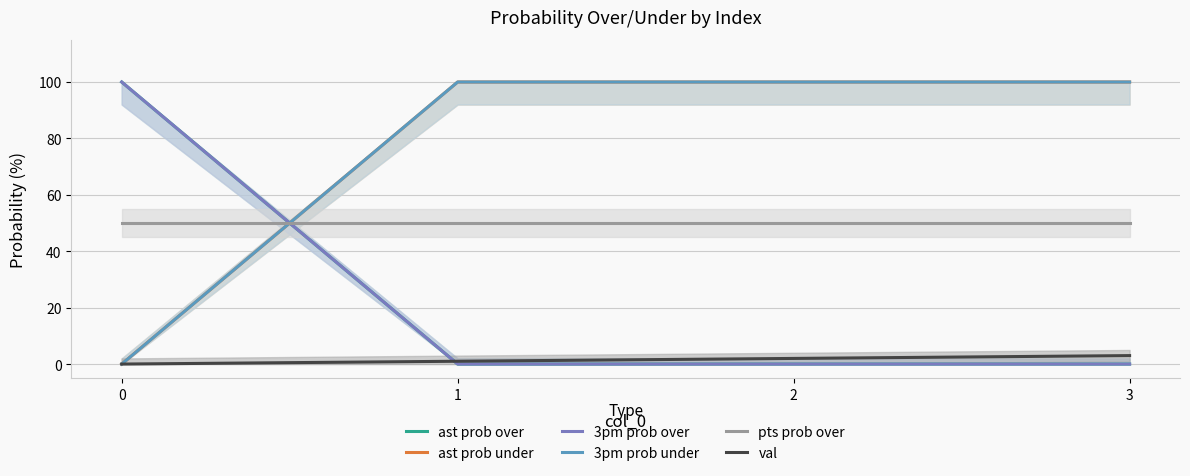

True or false: ast prob over and 3pm prob over intersect in this chart.

False